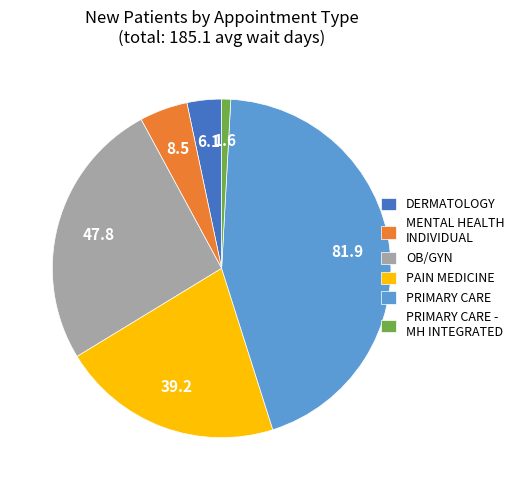

Which slice is the largest?

PRIMARY CARE